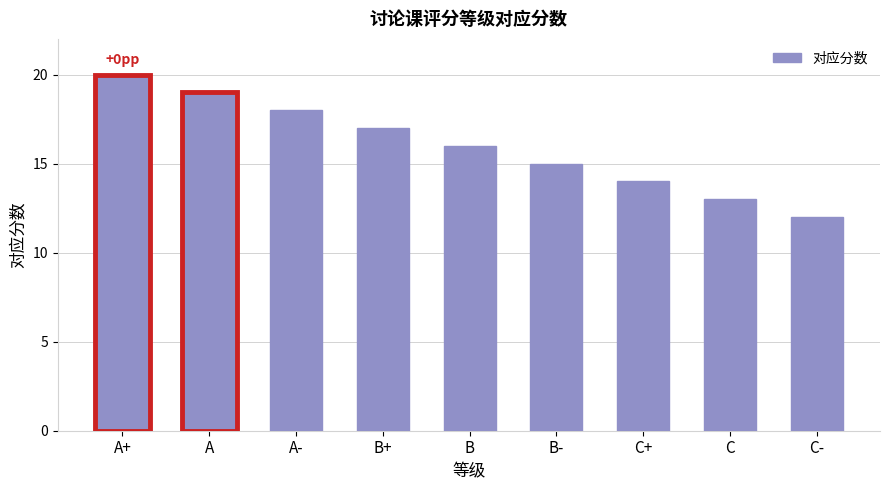

What is the average value?

16